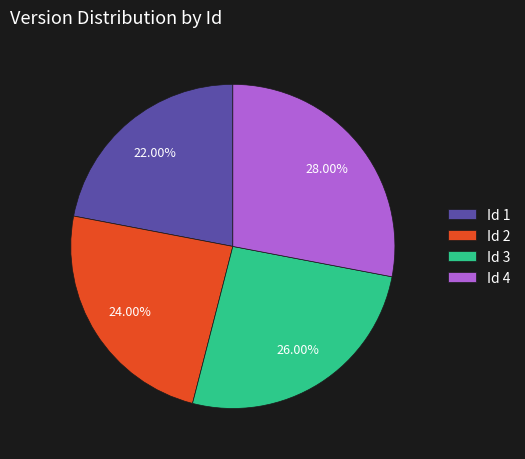

Is the sum of Id 3 and Id 4 greater than half?

Yes